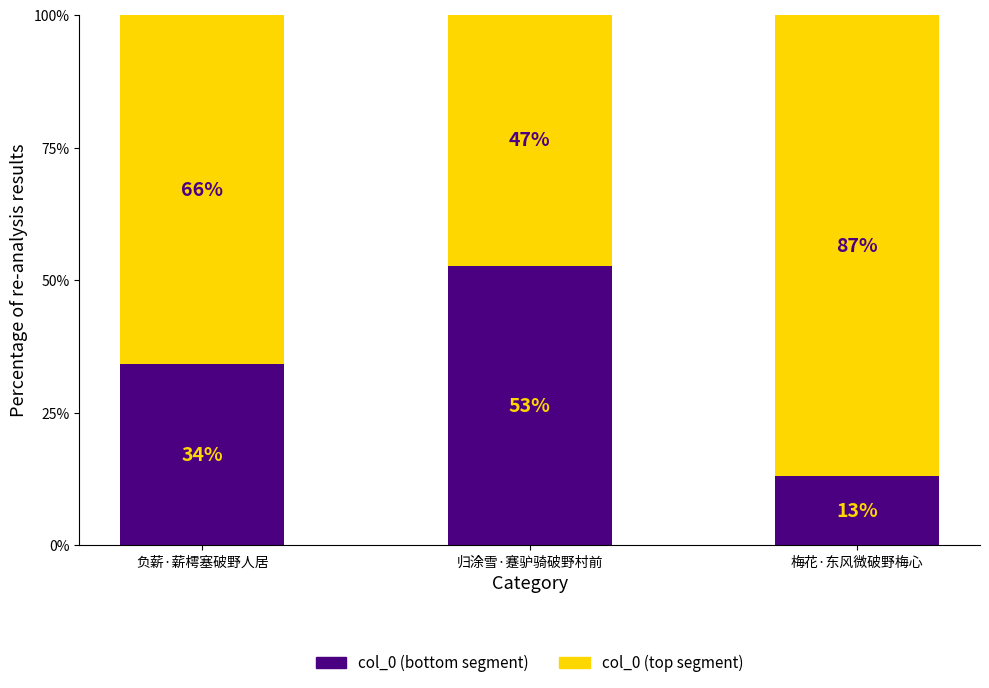

Where is col_0 (bottom segment) nearest to the value 32?

负薪·薪樗塞破野人居